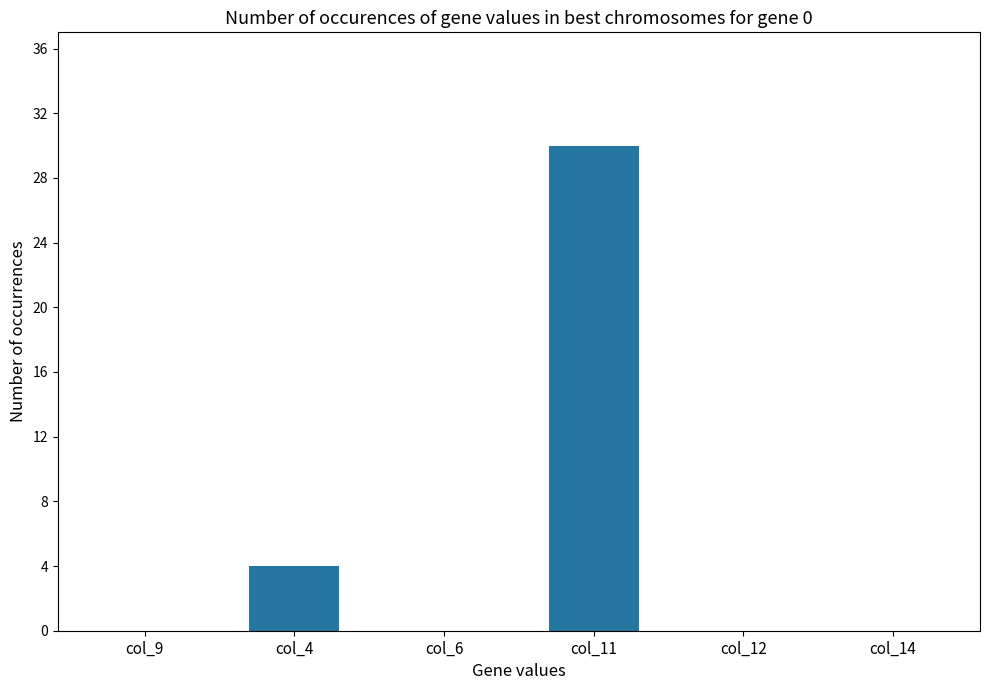

At which label is the value closest to 15?

col_4